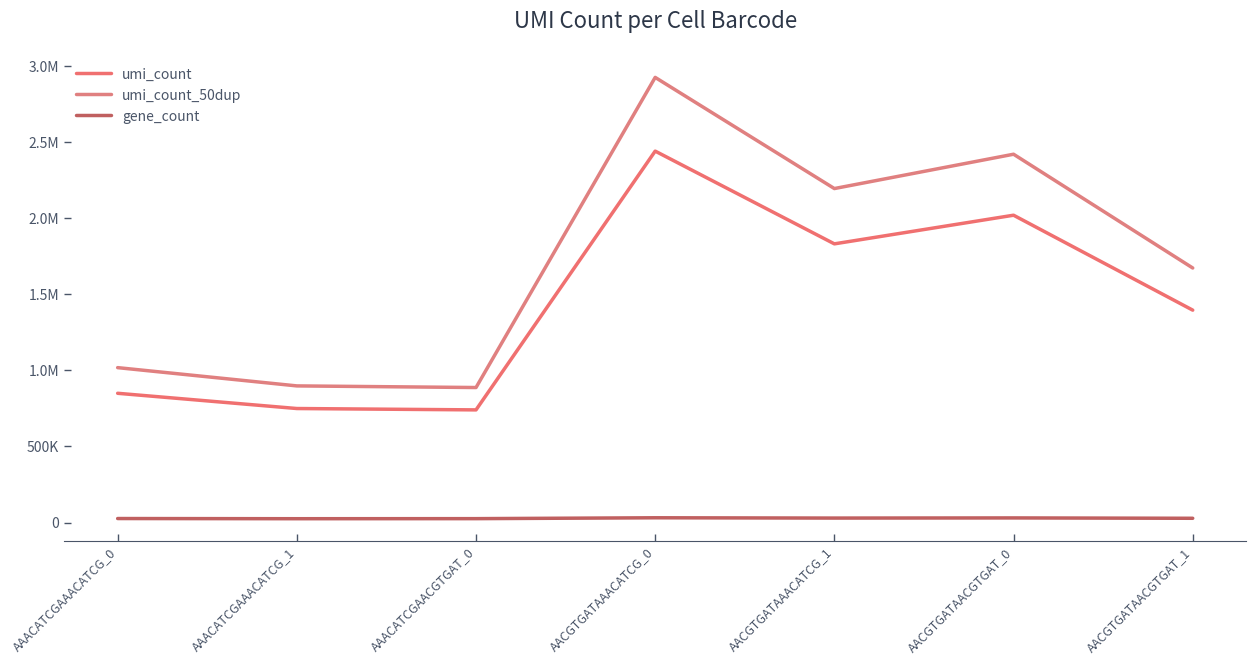

Reading left to right, list all the values displayed in this chart.

umi_count: 849749.0	749535.0	740576.0	2442304.0	1832383.0	2020761.0	1396511.0
umi_count_50dup: 1018408.3	898303.7	887566.5	2927055.6	2196076.7	2421844.2	1673692.3
gene_count: 26096.0	24950.0	25381.0	31084.0	29137.0	30147.0	27744.0